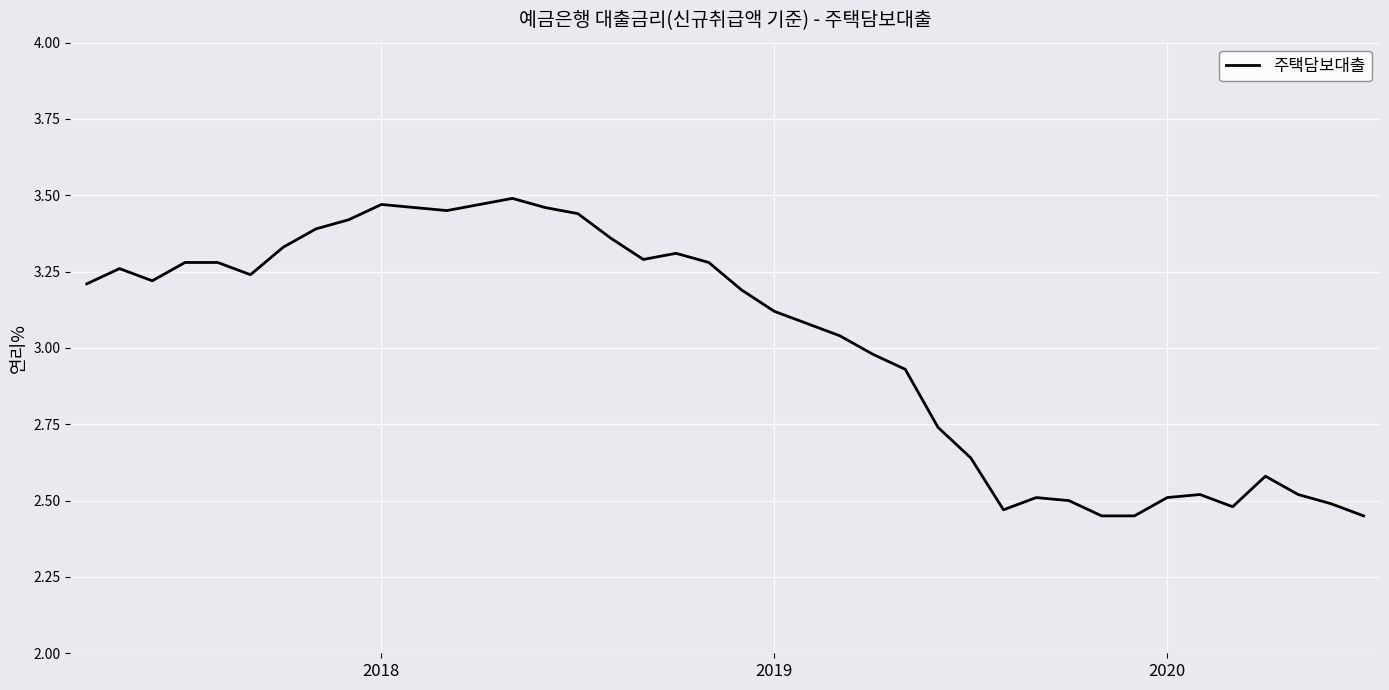

What is the difference between the maximum and minimum values?

1.0